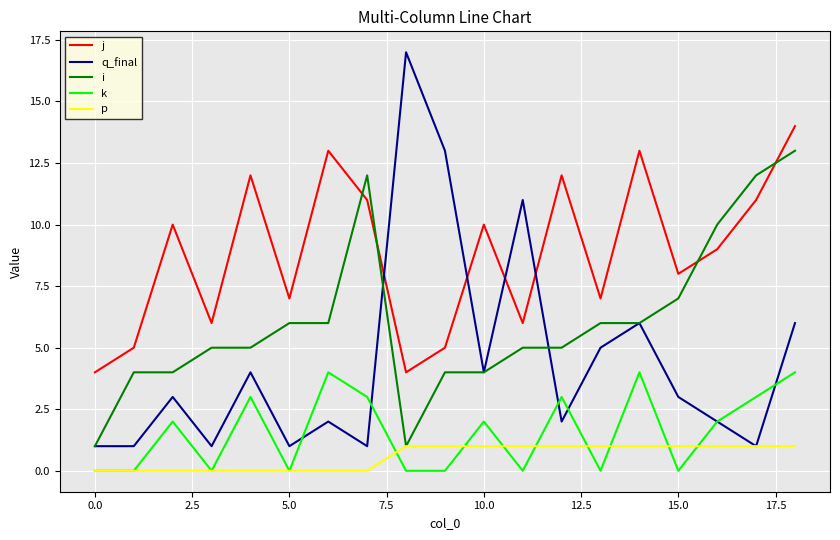

List the series in order of their peak value, highest first.

q_final, j, i, k, p